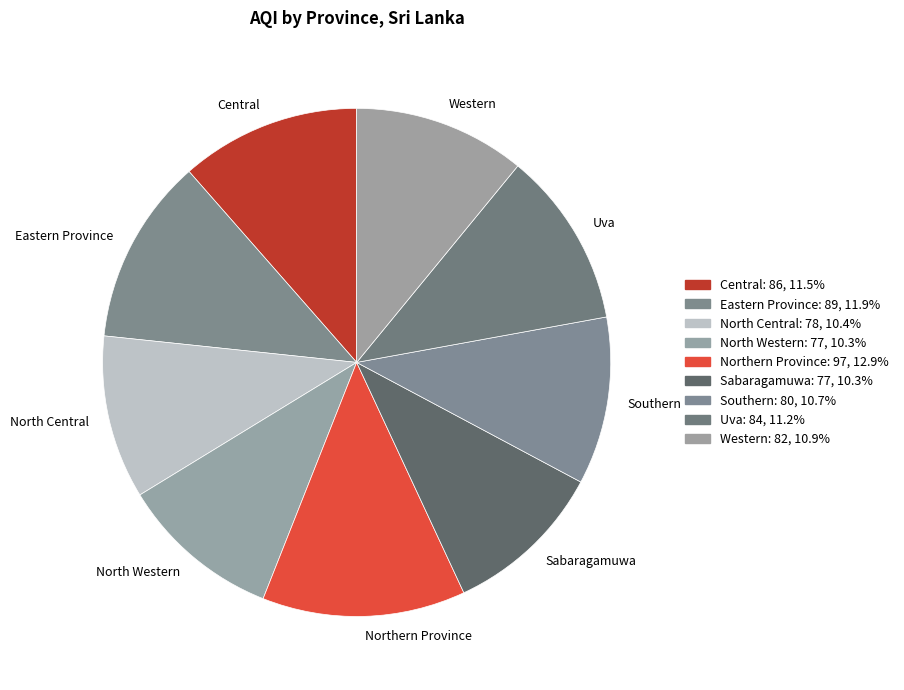

Which category has the biggest portion of the pie?

Northern Province